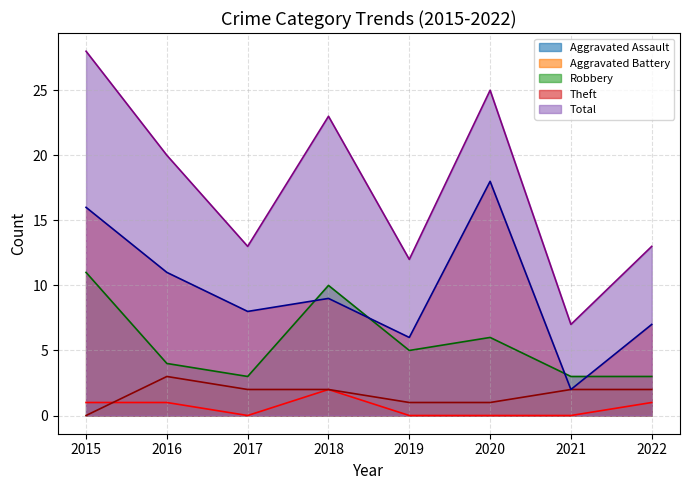

Is the value of Theft at 2018 greater than the value of Total at 2021?

Yes